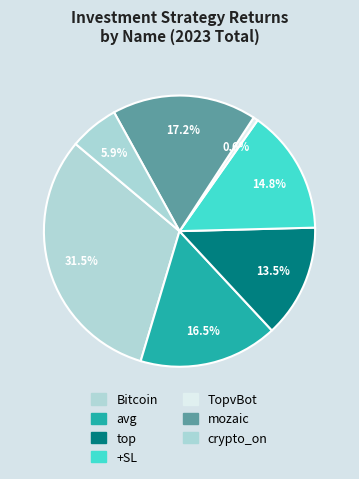

Count the number of slices in the pie.

7